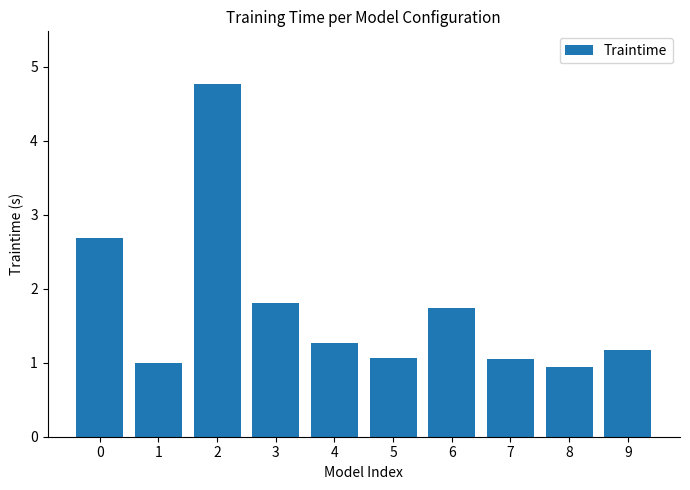

What is the change in value from 2 to 8?

-3.8